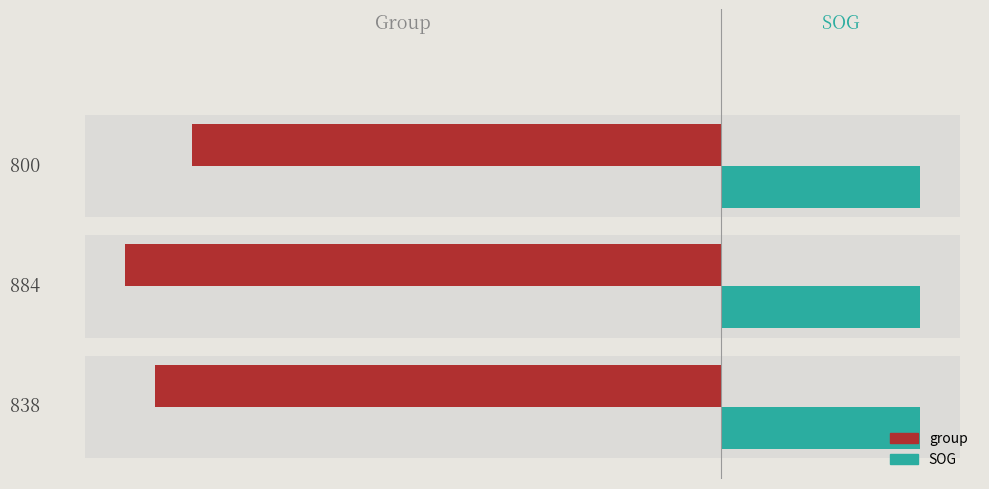

Between 838 and 800, which is larger?

800